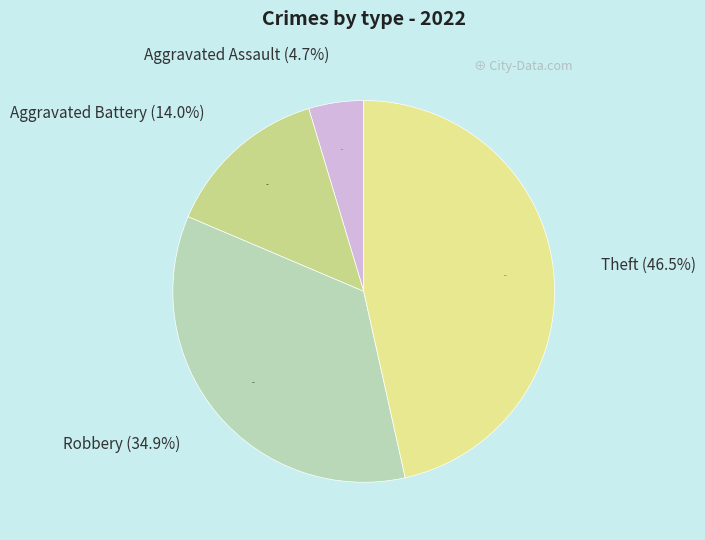

Which category has the biggest portion of the pie?

Theft